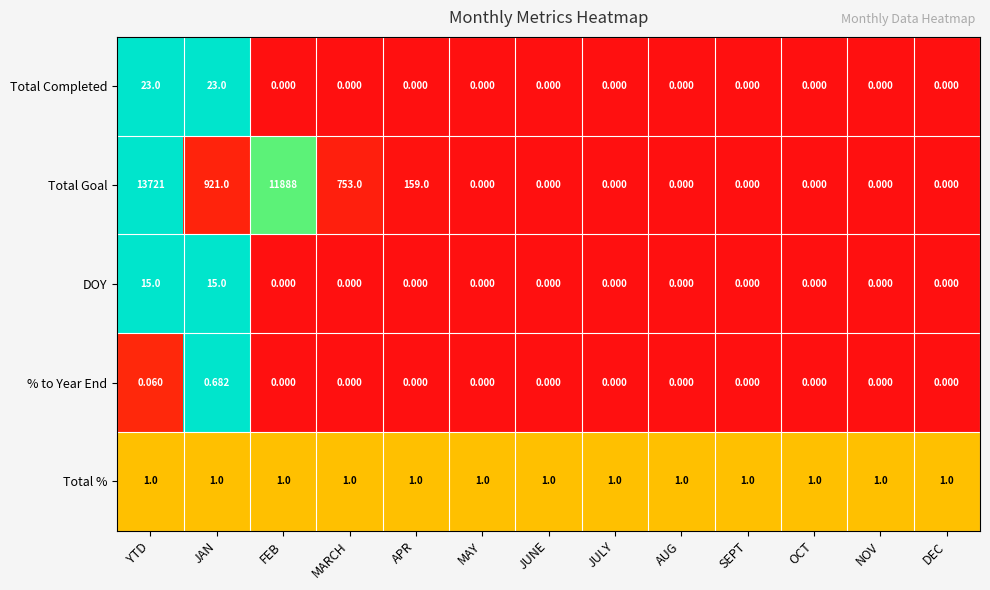

List the series in order of their peak value, highest first.

Total Goal, Total Completed, DOY, Total %, % to Year End